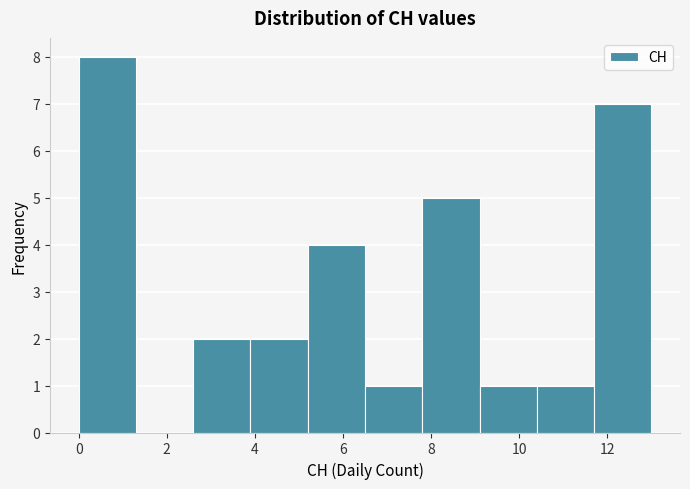

Which range on the x-axis has the tallest bar?

0.0 to 1.3